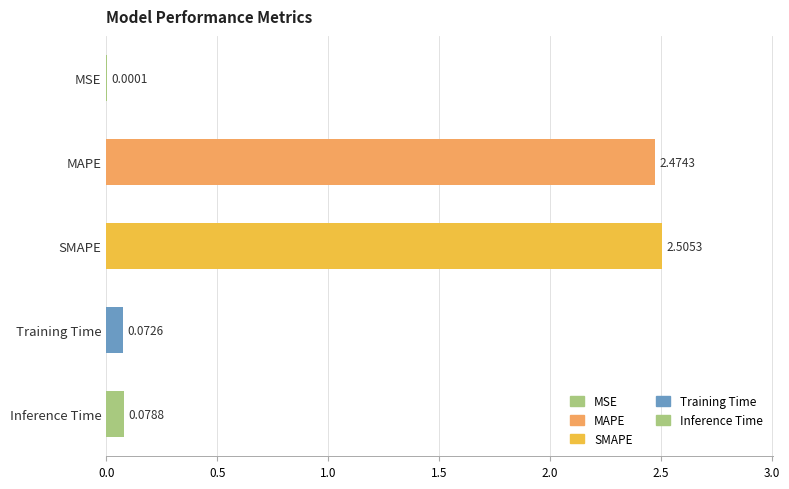

At which label is the value closest to 1?

Inference Time